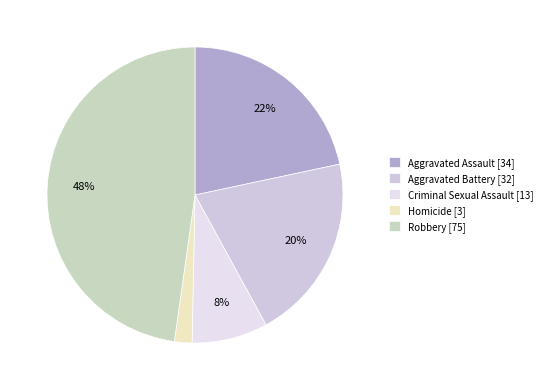

What is the largest slice in the pie chart?

Robbery